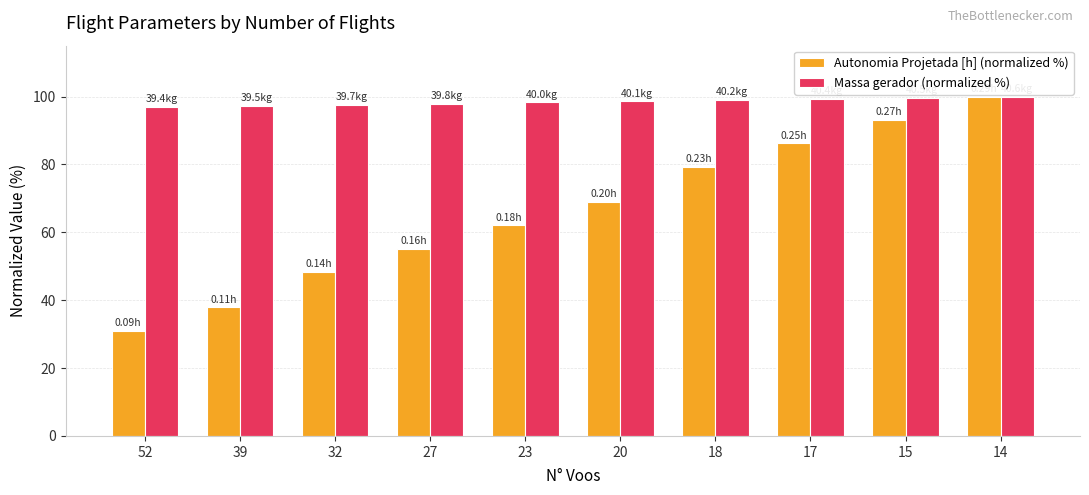

Which series has the widest spread of values?

Autonomia Projetada [h] (normalized %)